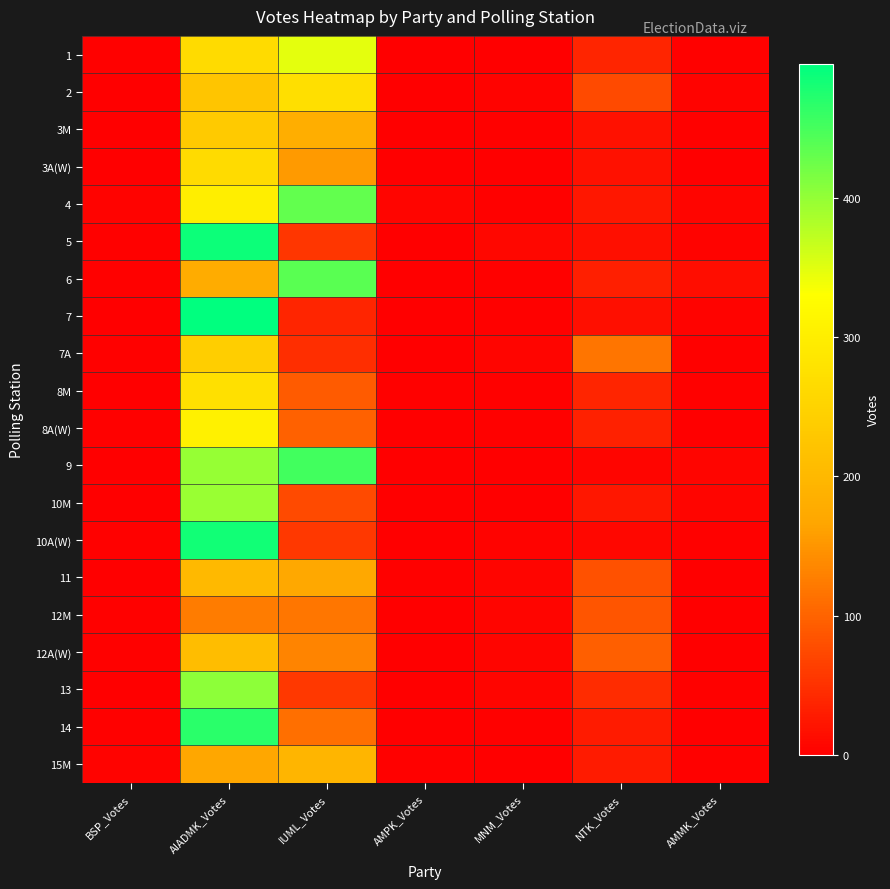

Which label corresponds to the smallest value in the chart?

MNM_Votes